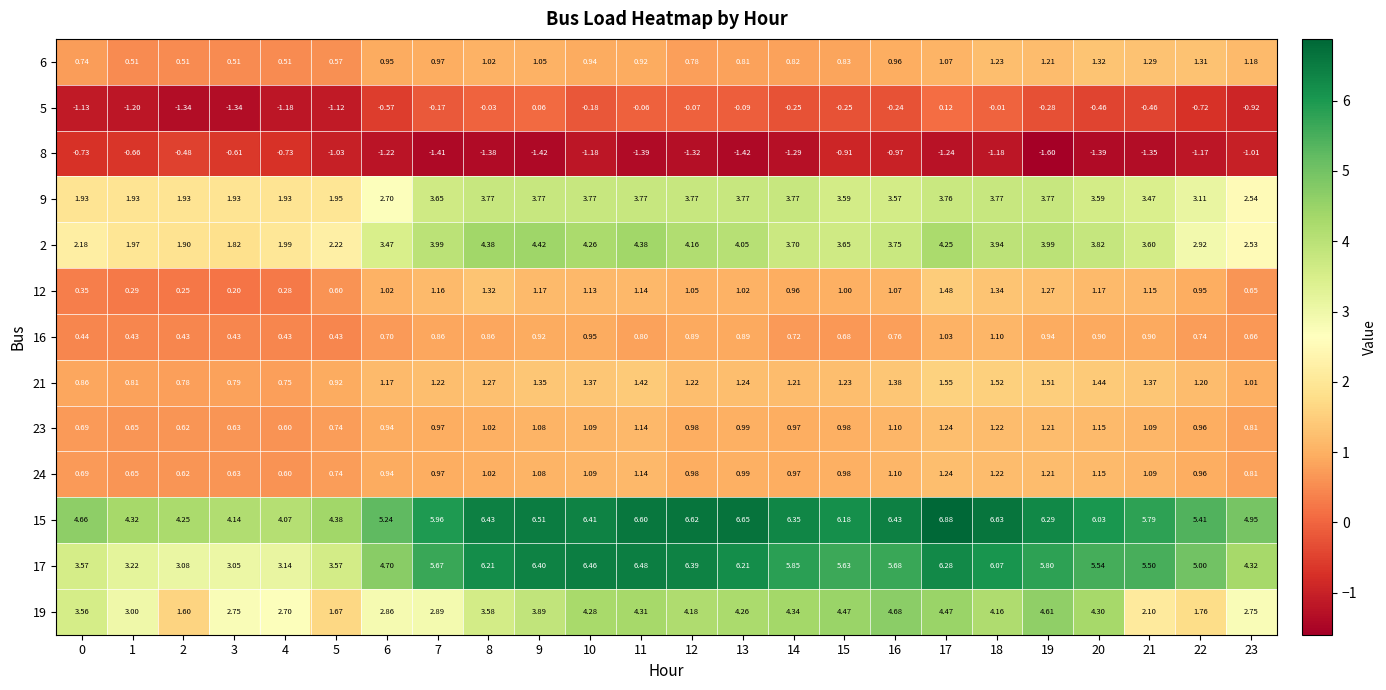

Is the value of 16 at 0 greater than the value of 15 at 3?

No